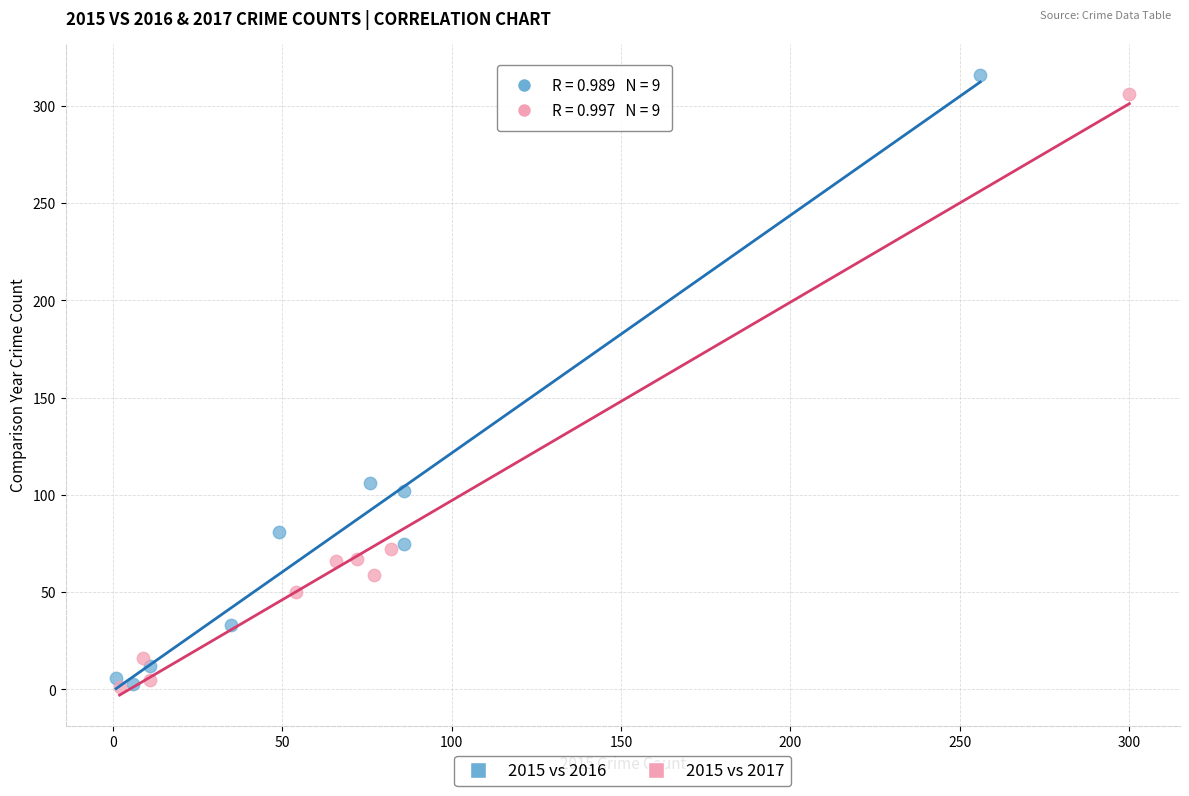

Which series has the widest spread of Y values?

2015 vs 2016